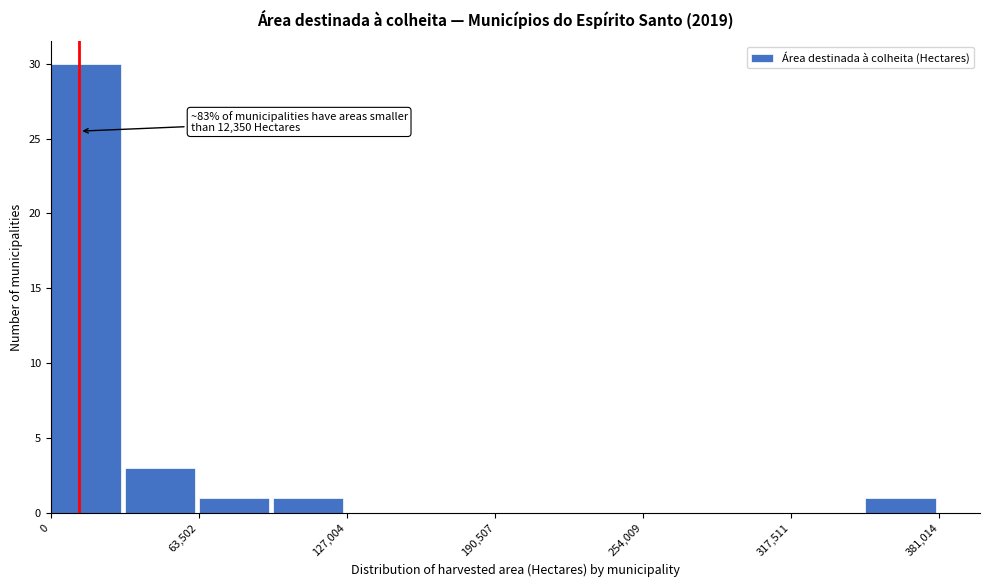

Around what value on the x-axis is the tallest bar? Give the approximate position of its centre, as read against the axis.

20000